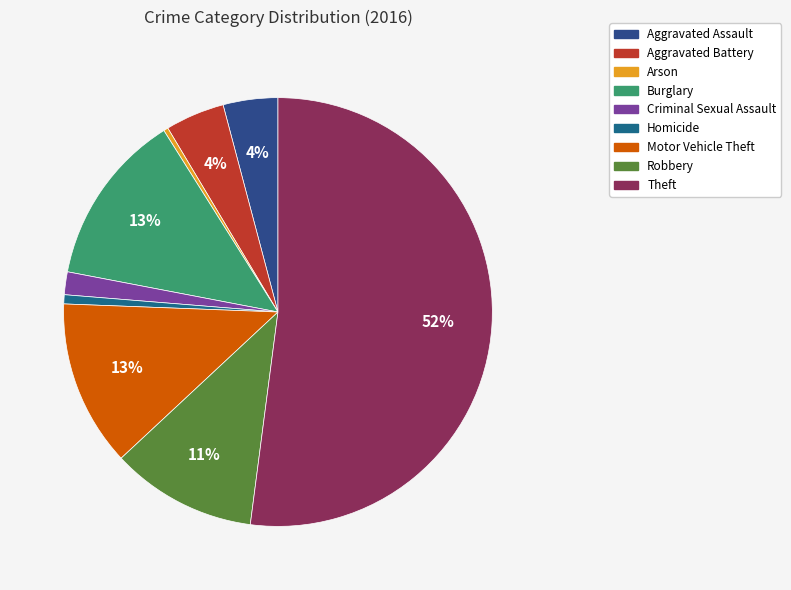

What portion of the pie excludes Motor Vehicle Theft?

87.5%